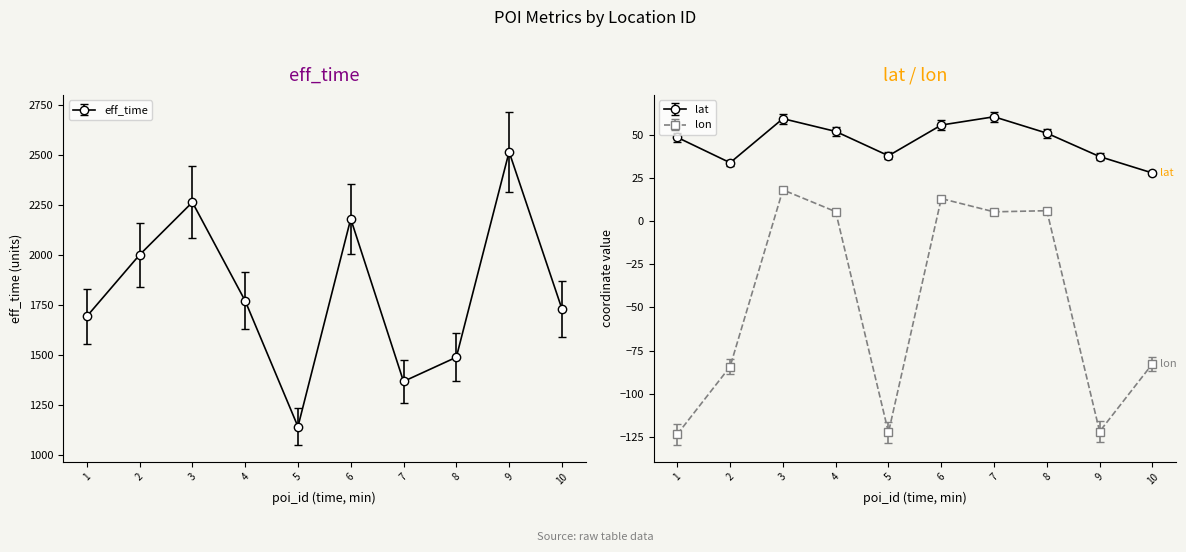

Which series has the largest total across all categories?

eff_time